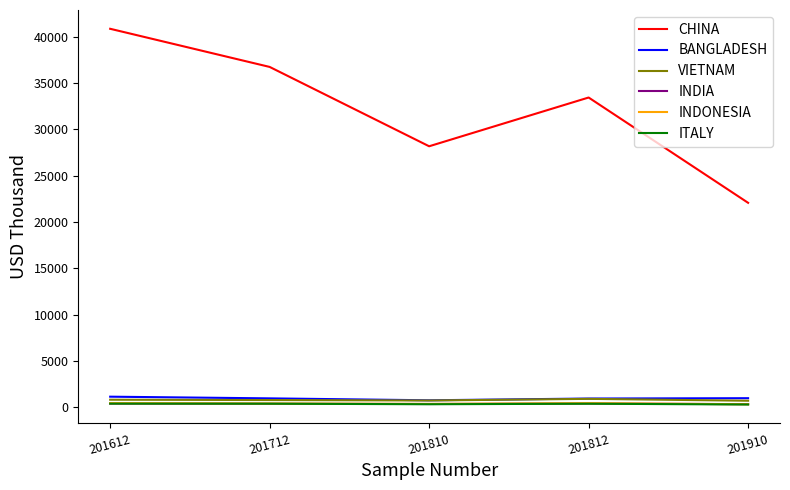

Which series has the largest total across all categories?

CHINA